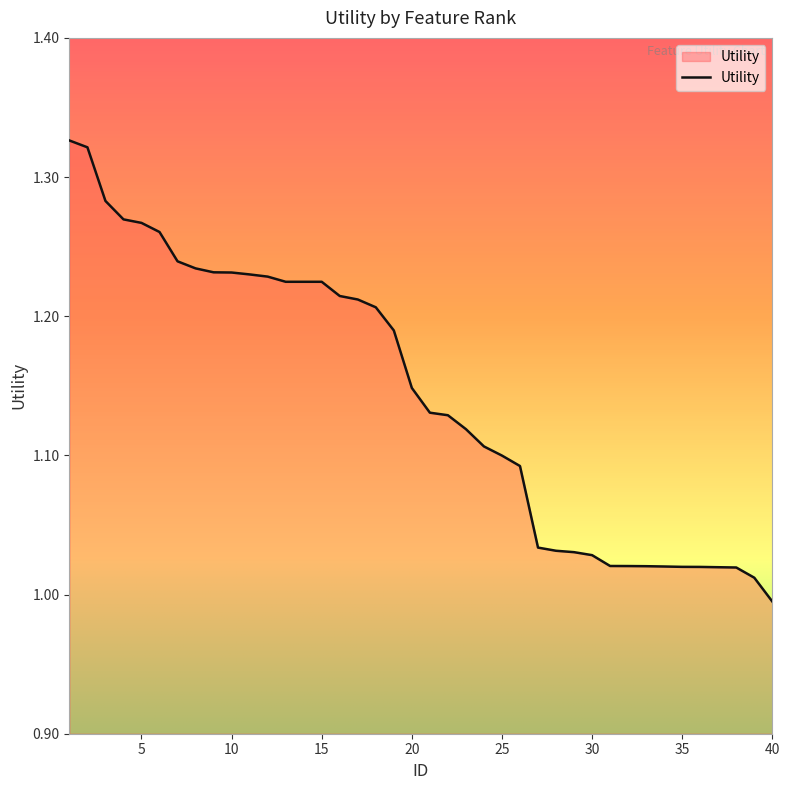

True or false: the data has more than 2 interior local peaks.

False